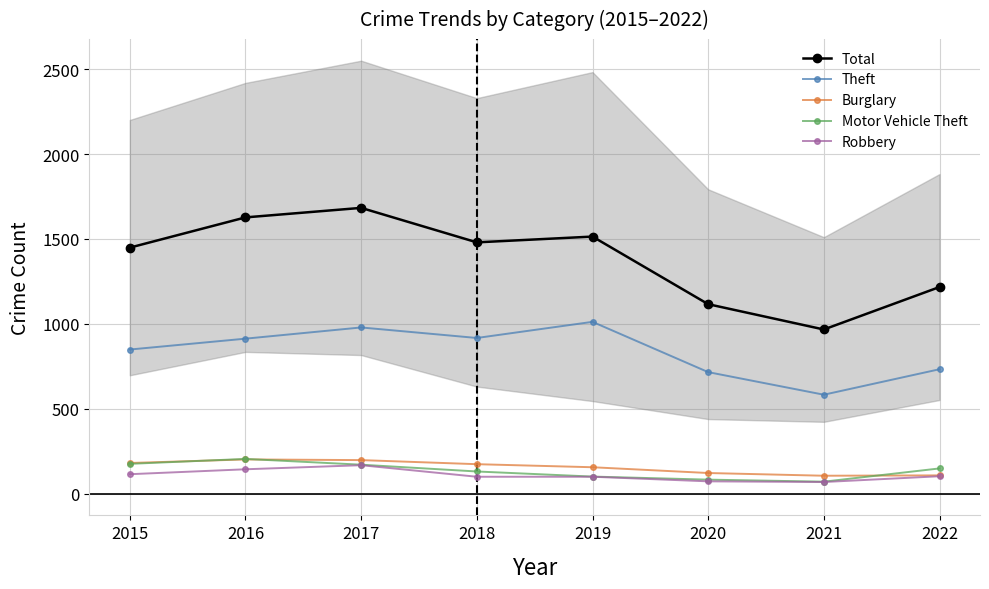

What is the difference between the second highest and second lowest values in the Burglary series?

90